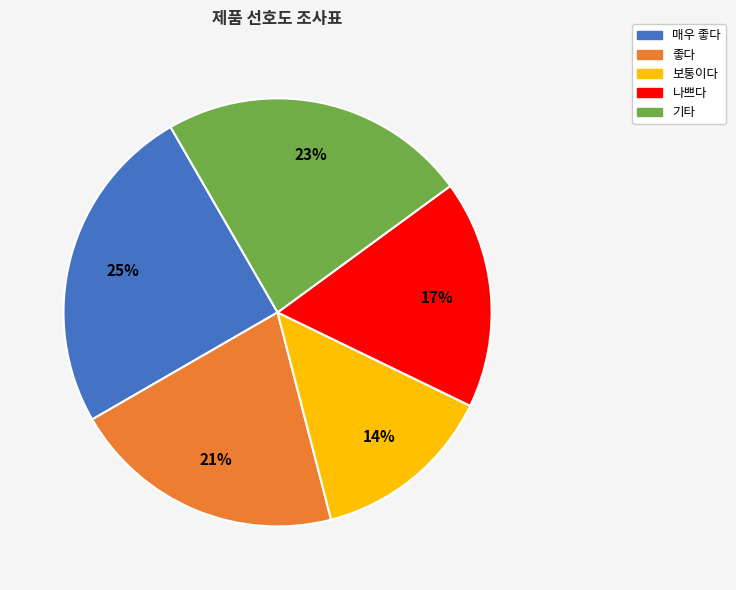

Combined, do 보통이다 and 나쁘다 account for over 50%?

No